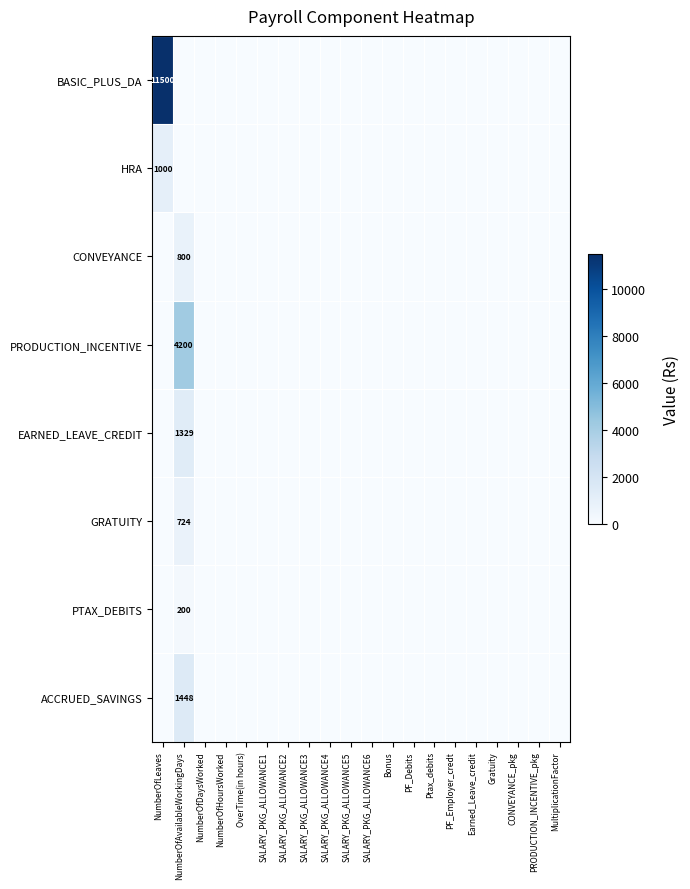

List the labels in order of GRATUITY value, largest first.

NumberOfAvailableWorkingDays, NumberOfLeaves, NumberOfDaysWorked, NumberOfHoursWorked, OverTime(in hours), SALARY_PKG_ALLOWANCE1, SALARY_PKG_ALLOWANCE2, SALARY_PKG_ALLOWANCE3, SALARY_PKG_ALLOWANCE4, SALARY_PKG_ALLOWANCE5, SALARY_PKG_ALLOWANCE6, Bonus, PF_Debits, Ptax_debits, PF_Employer_credt, Earned_Leave_credit, Gratuity, CONVEYANCE_pkg, PRODUCTION_INCENTIVE_pkg, MultiplicationFactor